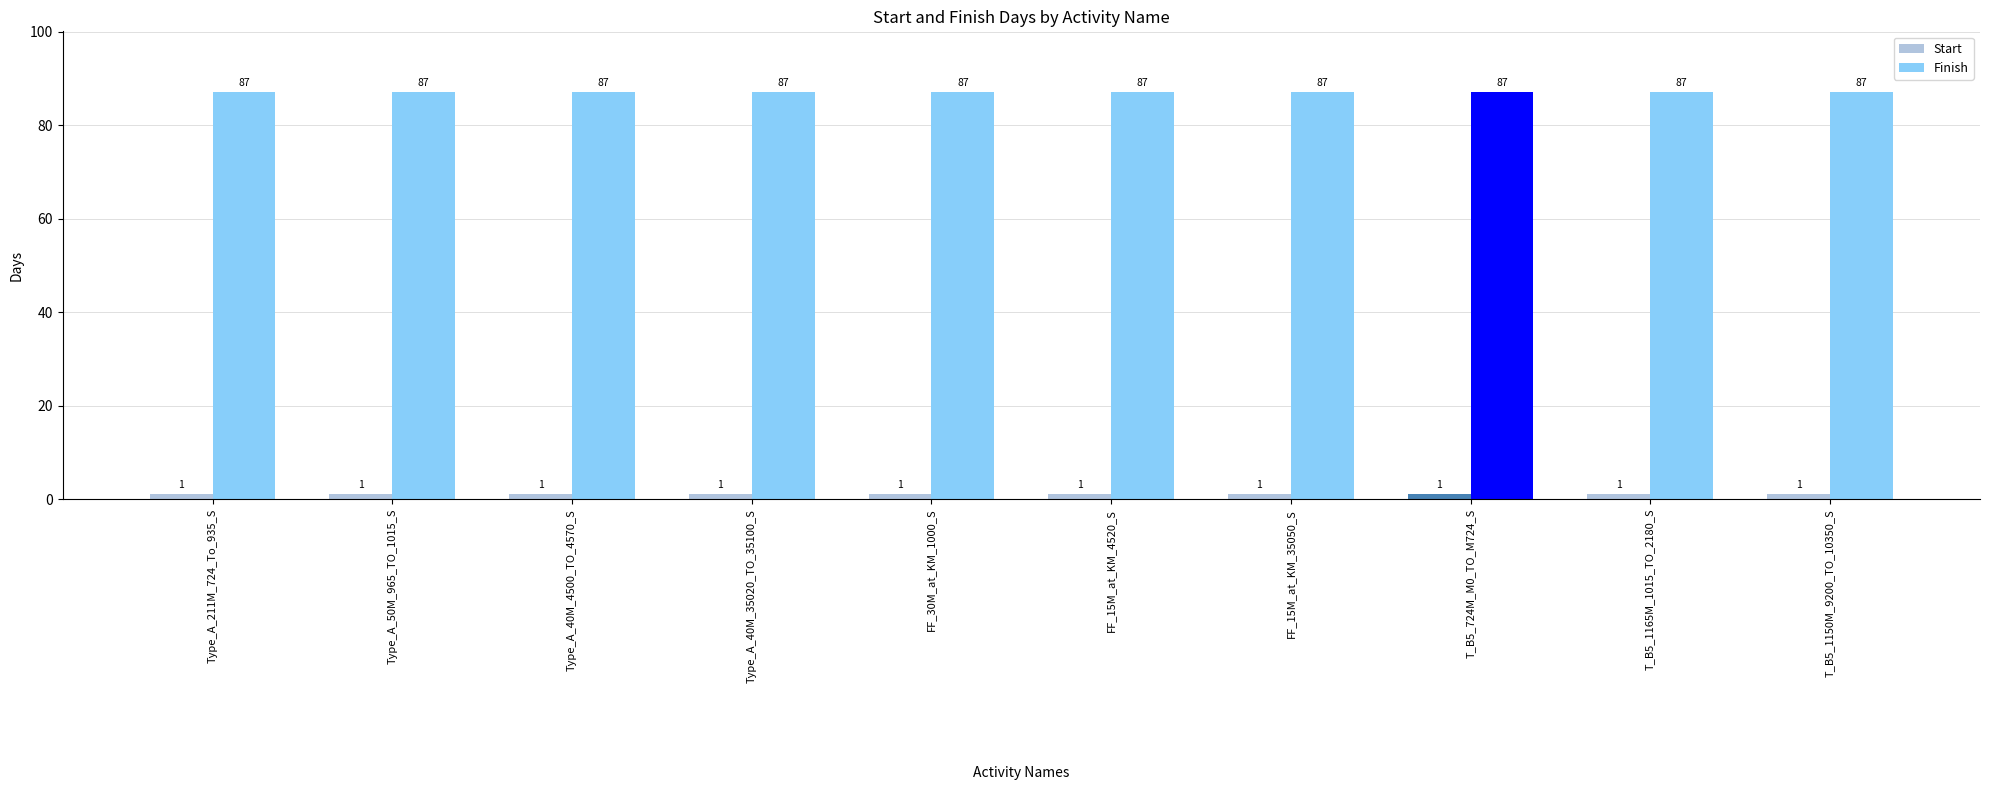

What is the total value across all series at Type_A_40M_35020_TO_35100_S?

88